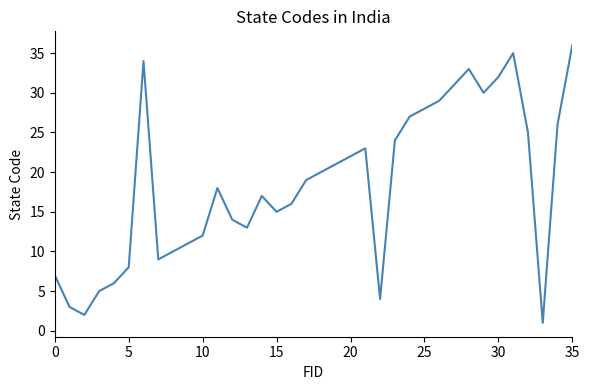

How many interior local valleys (lower than both neighbors) does the data have?

7